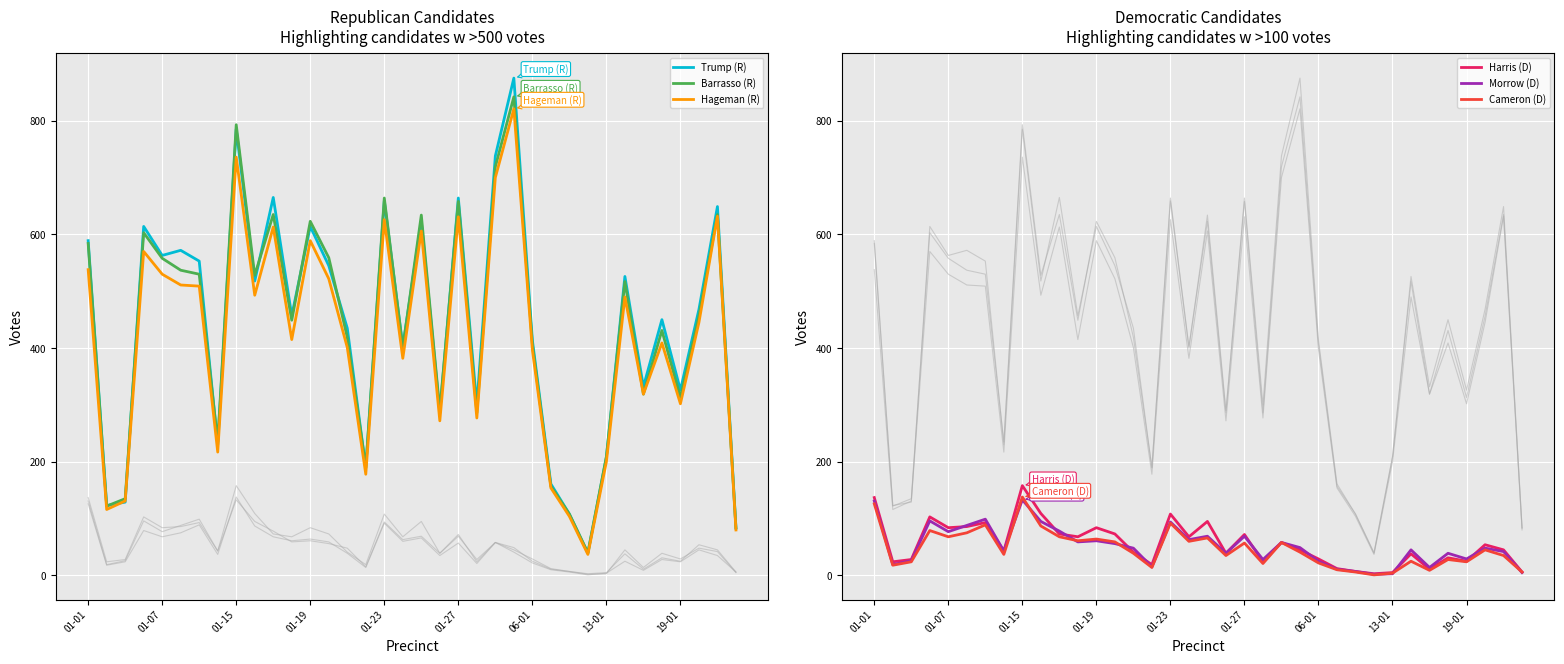

What is the maximum value for Hageman (R)?

821